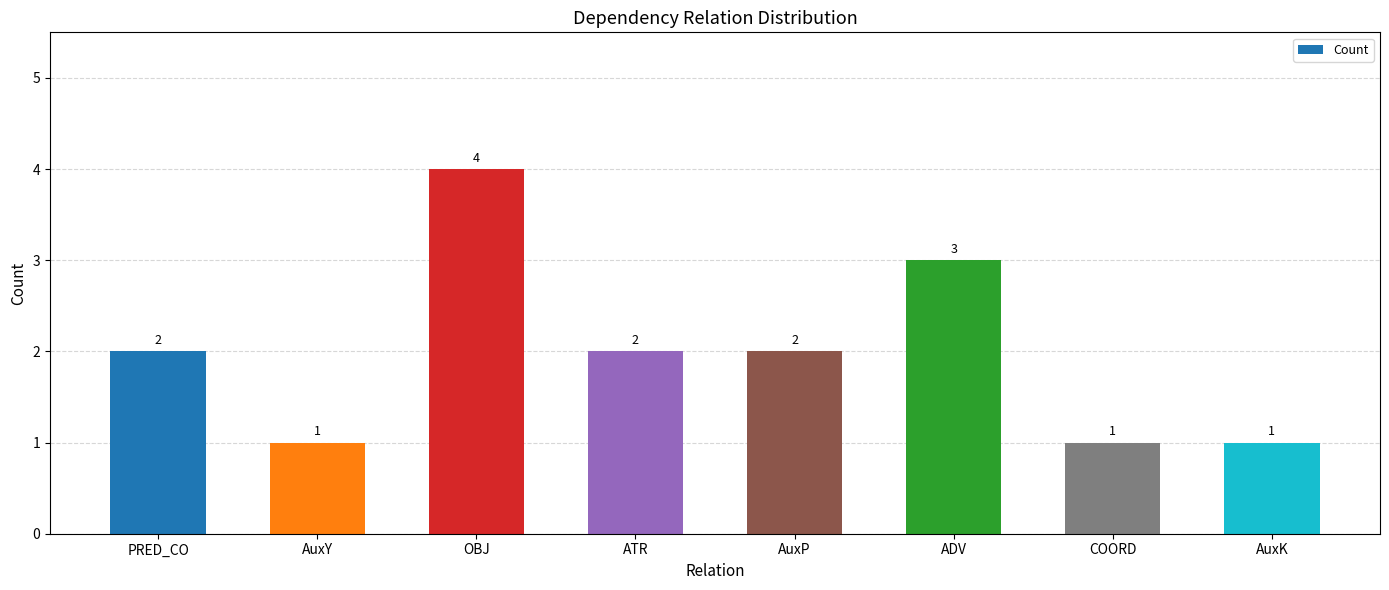

What is the ratio of the value at OBJ to the value at AuxY?

4.0